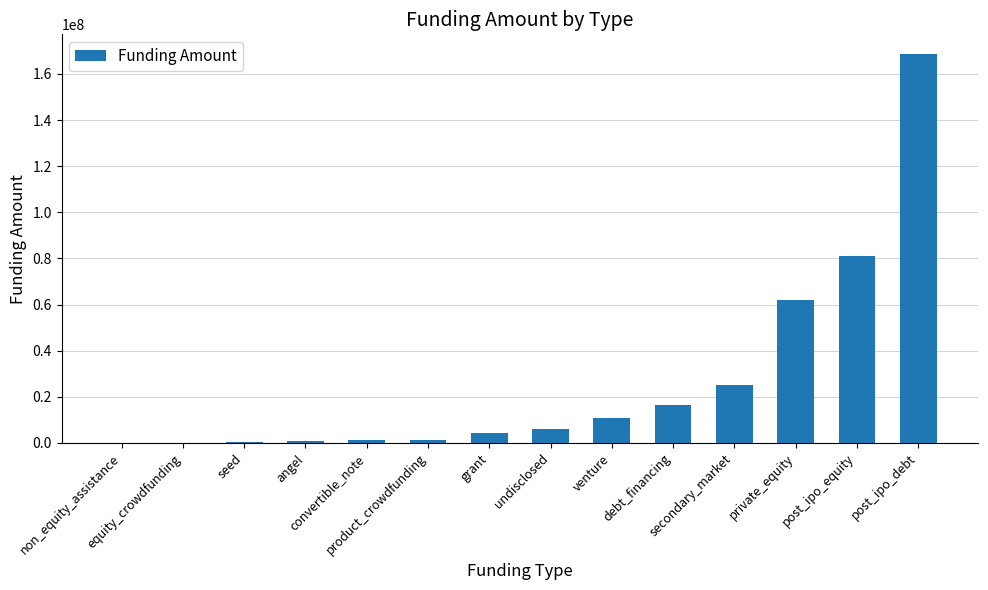

At which label is the value closest to 84430866?

post_ipo_equity